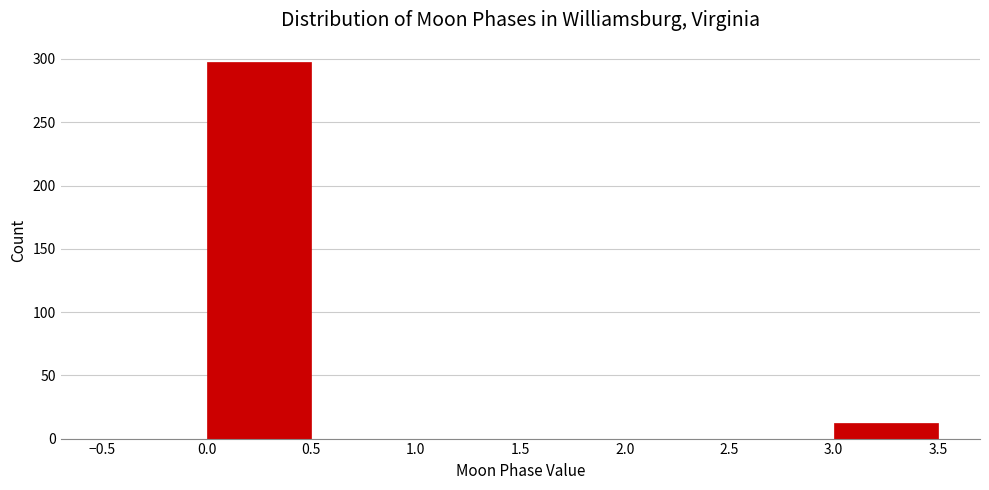

Reading left to right, transcribe this chart: for each bar, give the range it covers on the x-axis and its height. The values are not printed on the chart, so give them approximately, as read against the axis.

-0.5 to 0.0: 0
0.0 to 0.5: 300
0.5 to 1.0: 0
1.0 to 1.5: 0
1.5 to 2.0: 0
2.0 to 2.5: 0
2.5 to 3.0: 0
3.0 to 3.5: 10